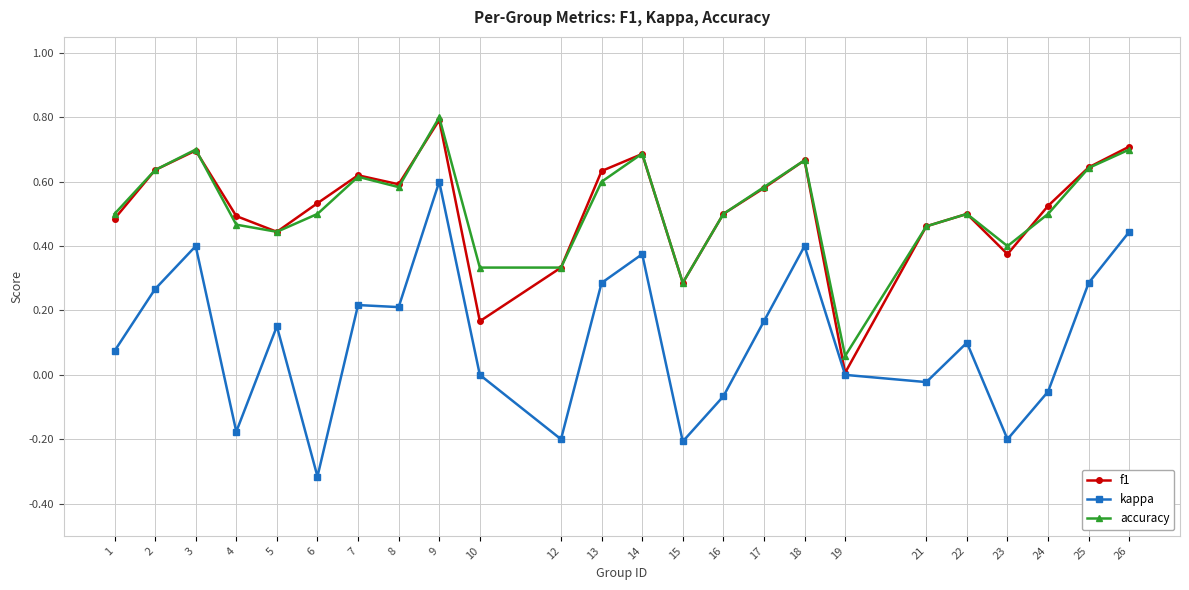

Is it true that f1 equals 0.3 at 25?

False